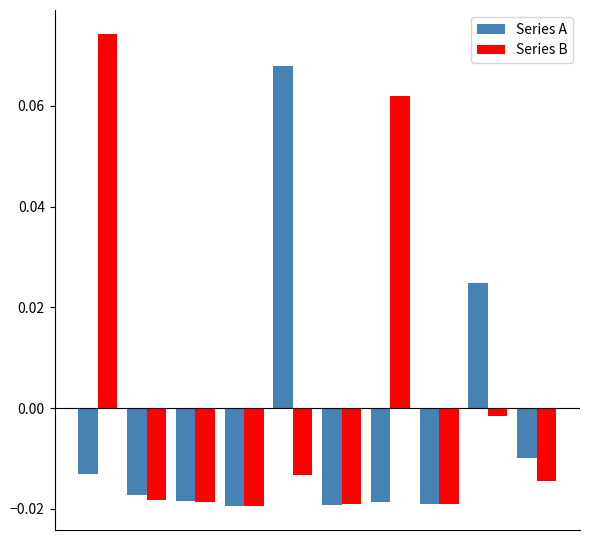

Does the chart contain stacked bars?

No